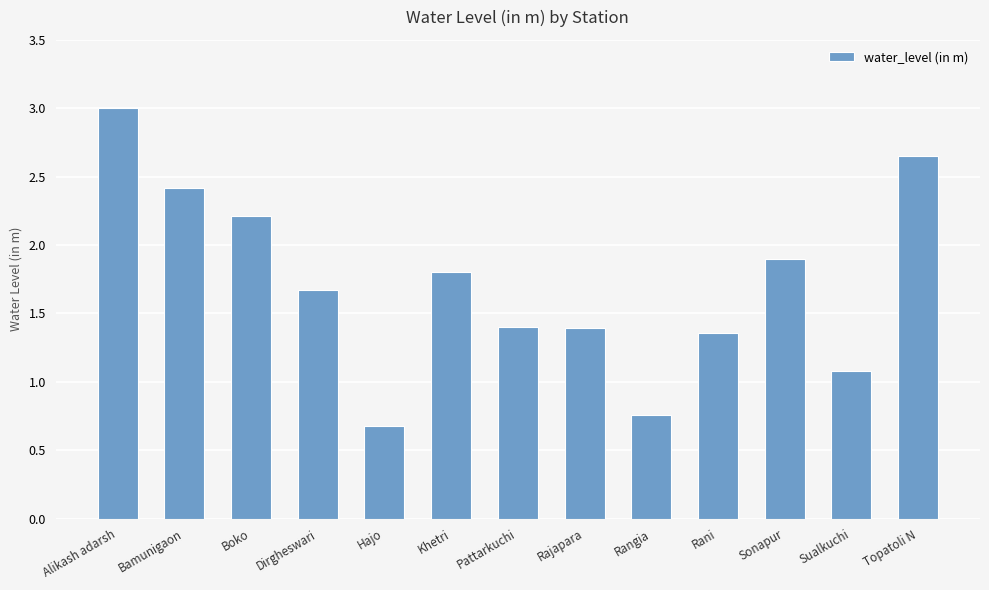

How many series are shown in this chart?

1